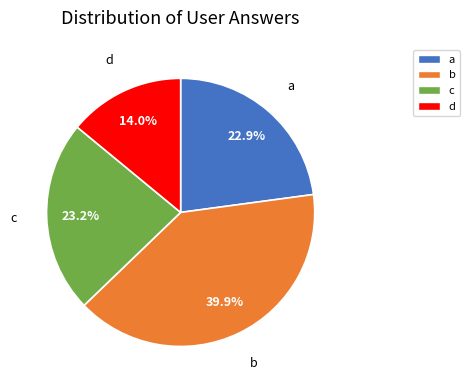

Is b the majority of the pie?

No